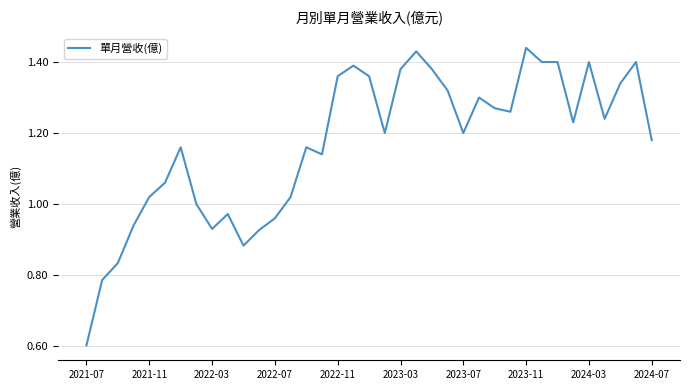

What is the minimum value shown in the chart?

0.6